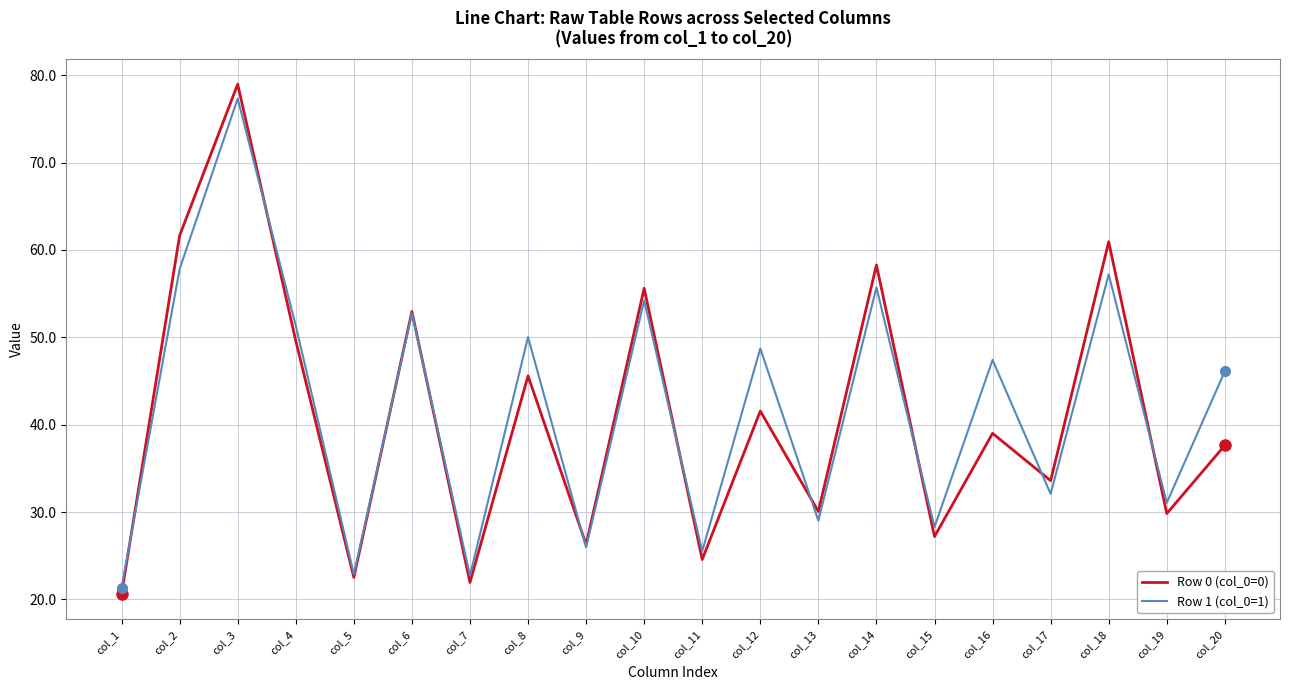

Which label corresponds to the largest value in the chart?

col_3